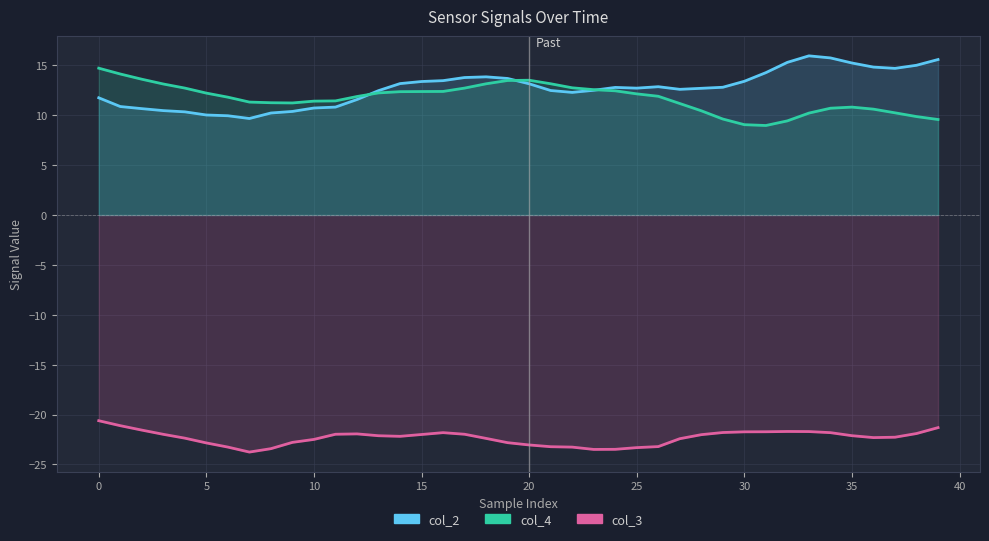

What is the sum of all col_2 values?

508.4